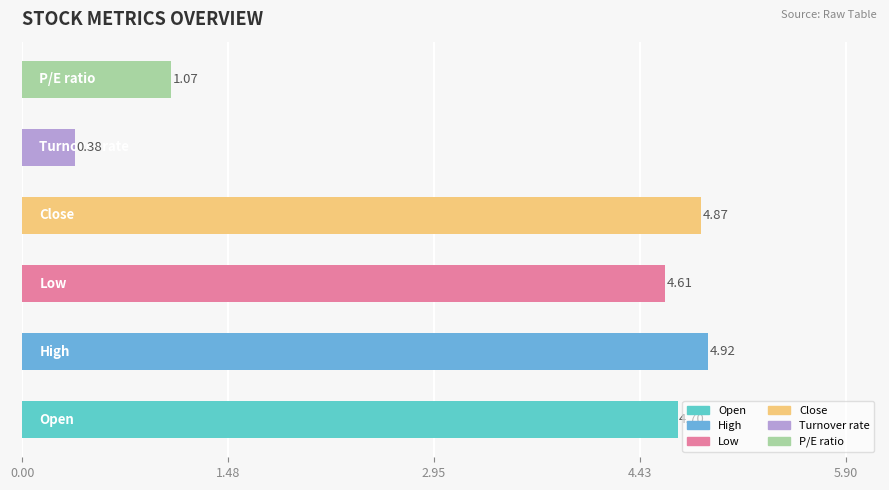

What is the change in value from 4 to 5?

+0.7